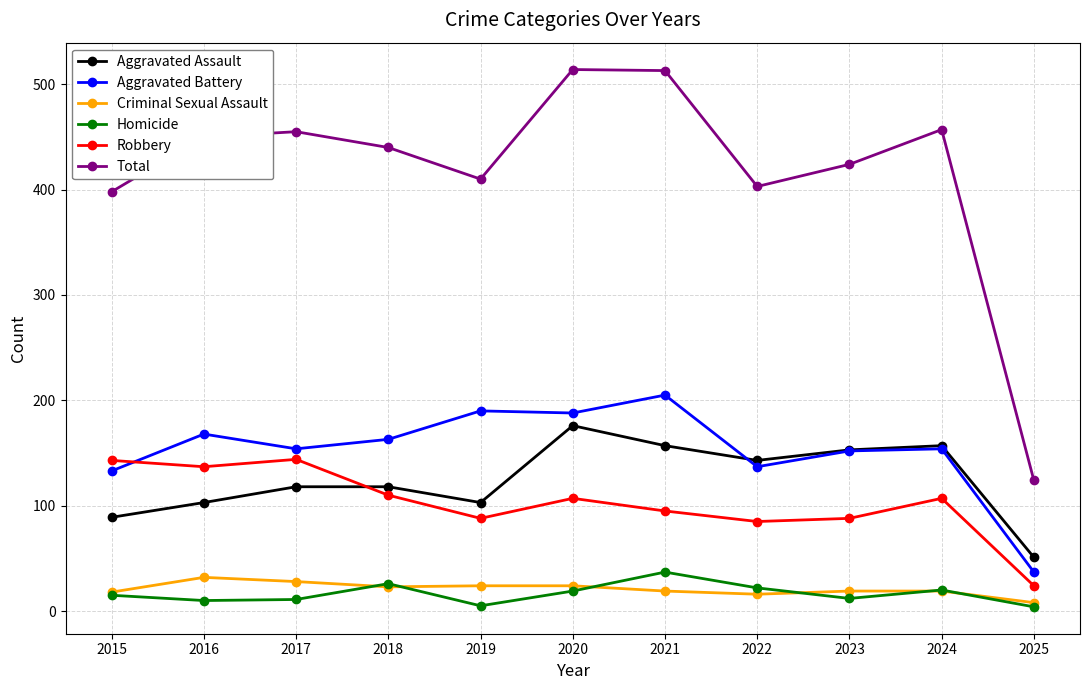

True or false: Aggravated Assault and Criminal Sexual Assault cross at least once.

False